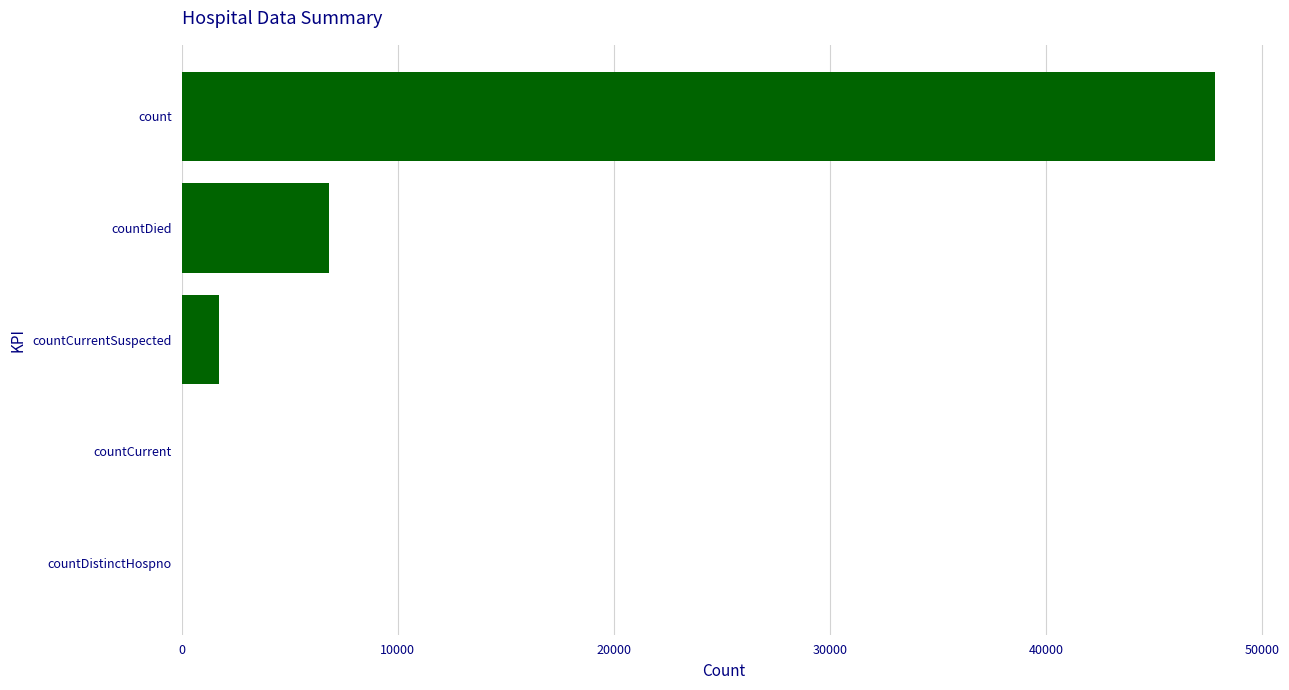

What is the ratio of the value at count to the value at countDied?

7.0